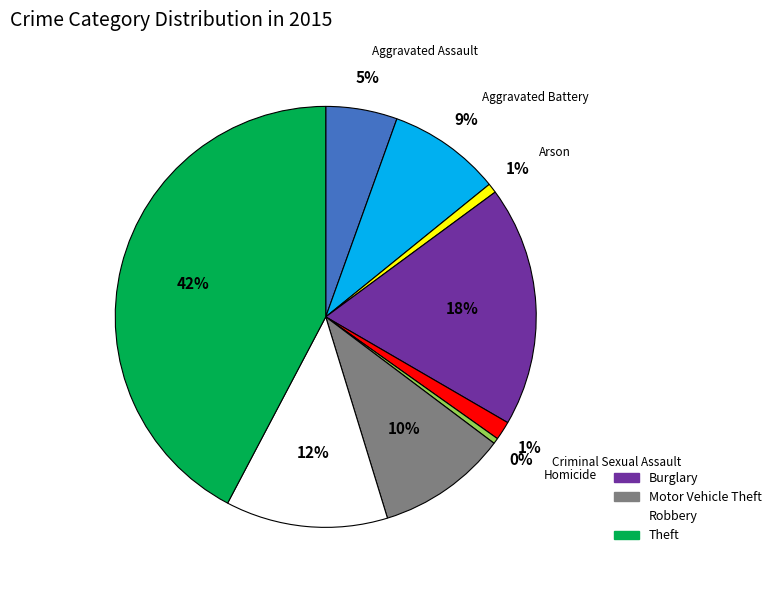

Count the number of slices in the pie.

9